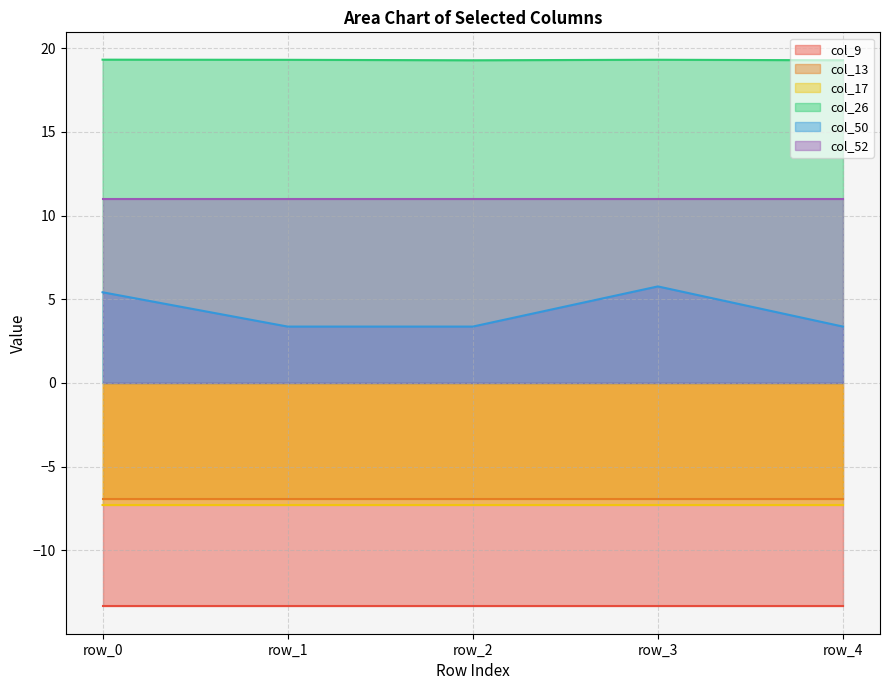

True or false: col_26 and col_50 intersect in this chart.

False